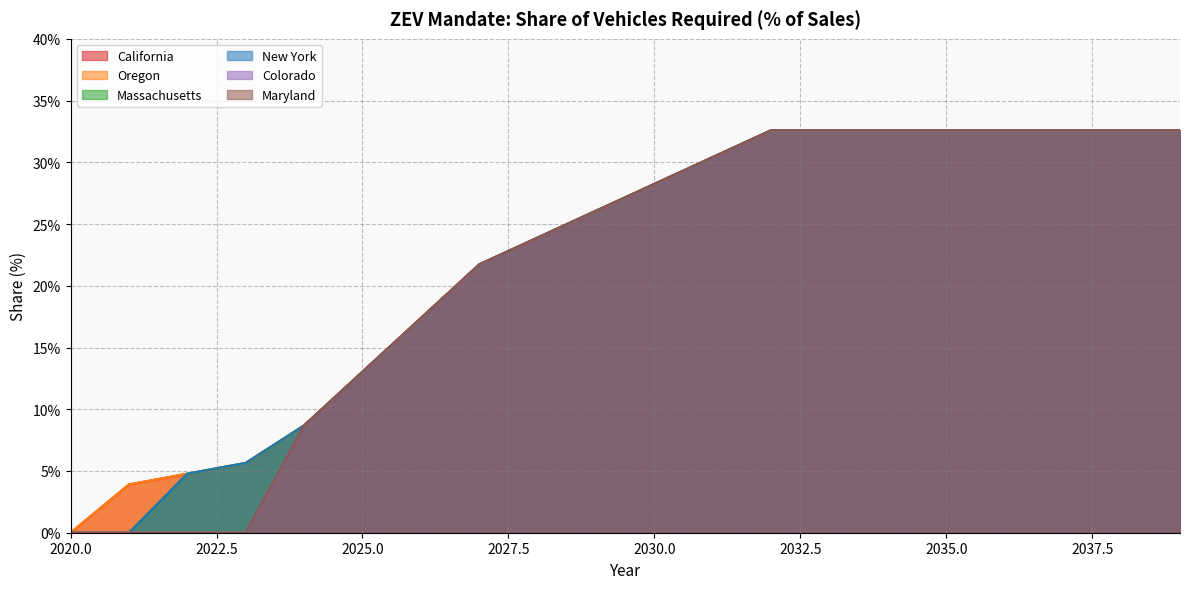

True or false: California has a value of 32.6 at 2034.

True